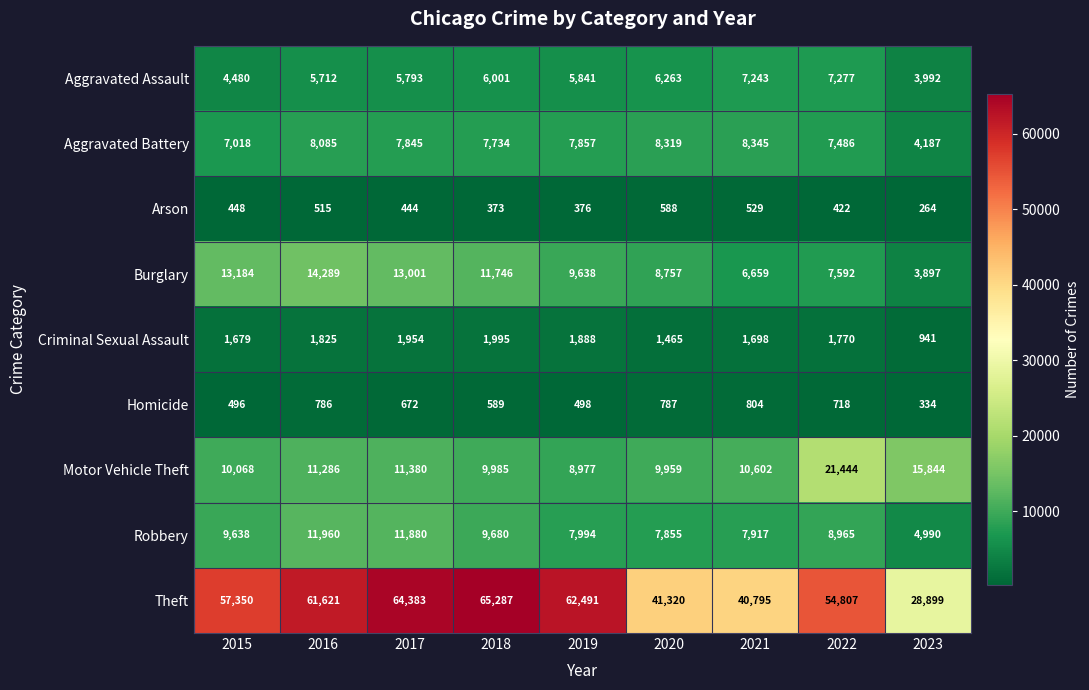

What is the total value across all series at 2021?

84592